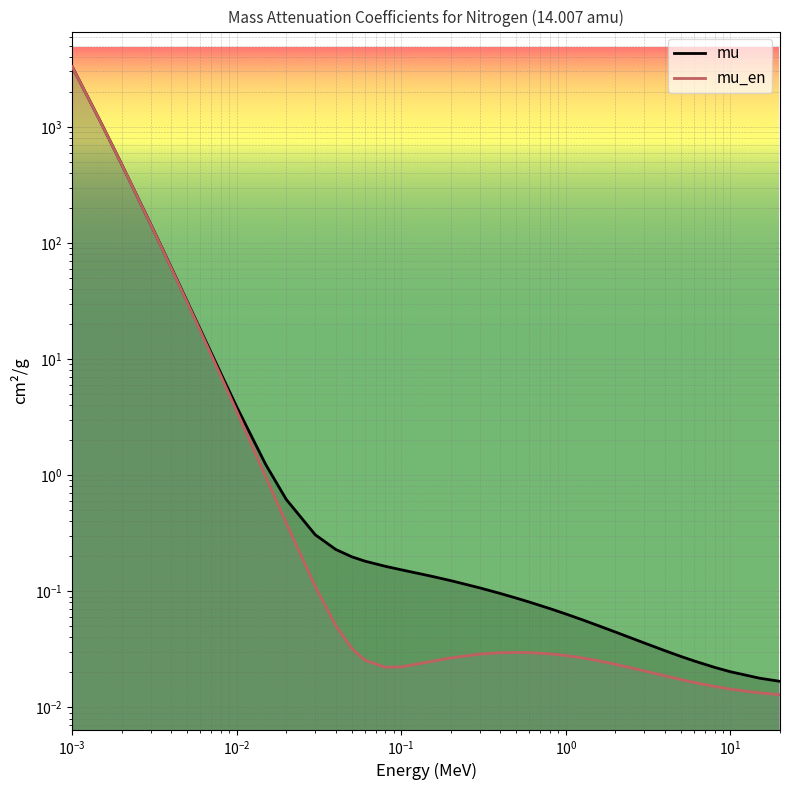

Is this an area chart (filled region under the line)?

No